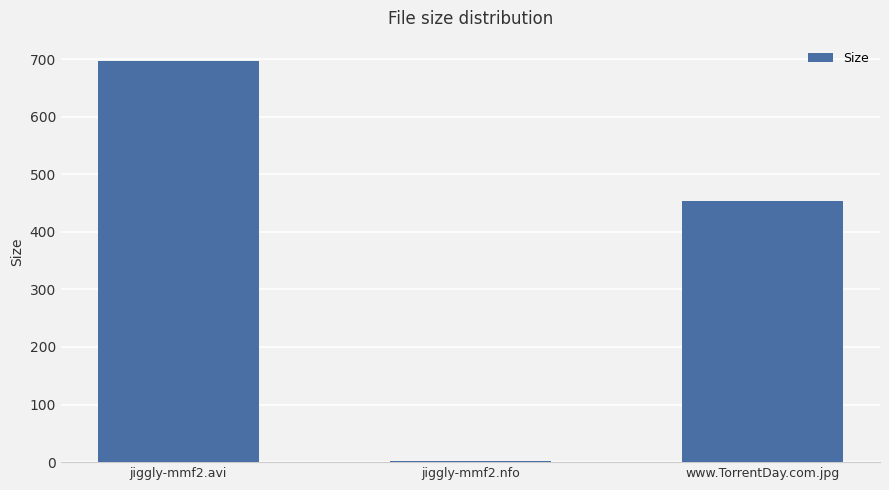

Reading right to left, list all the values displayed in this chart.

www.TorrentDay.com.jpg=454.0	jiggly-mmf2.nfo=2.5	jiggly-mmf2.avi=697.1